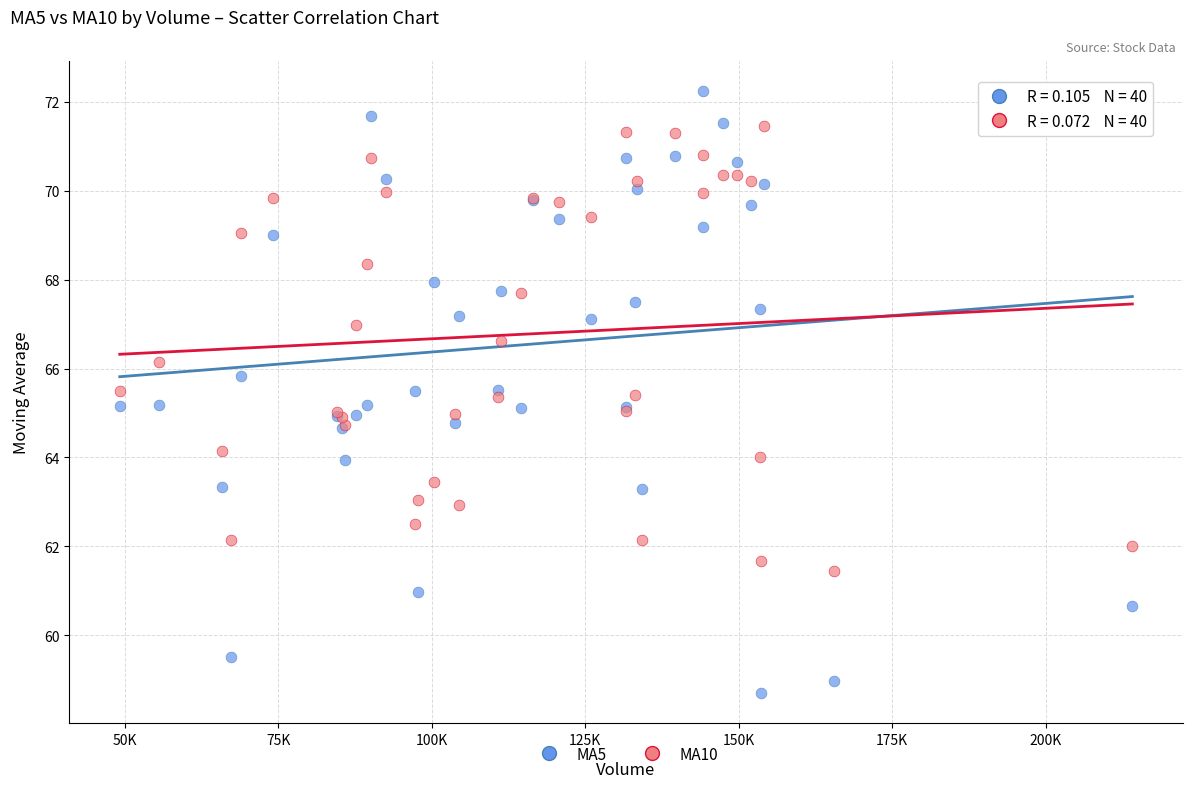

What is the X range (max minus min) for the scatter plot?

164969.9